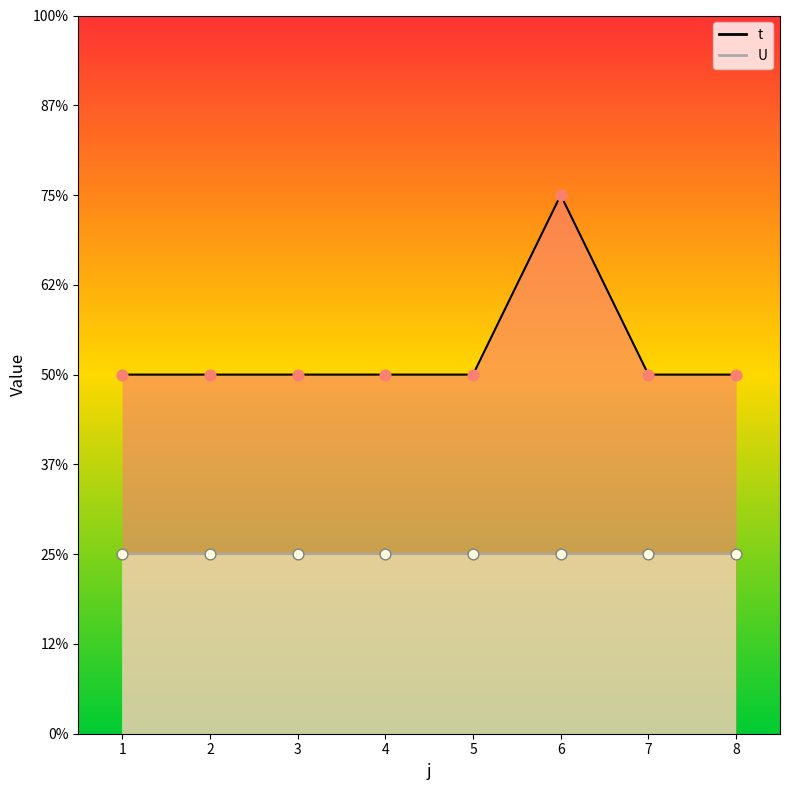

Between 1 and 8, which is larger?

1